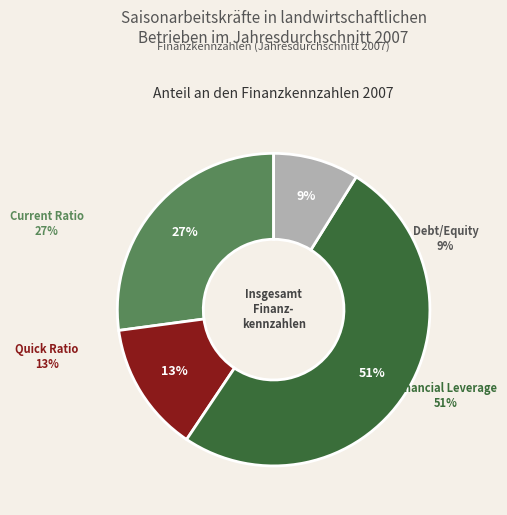

The Debt/Equity slice represents 1% of the pie. True or false?

False